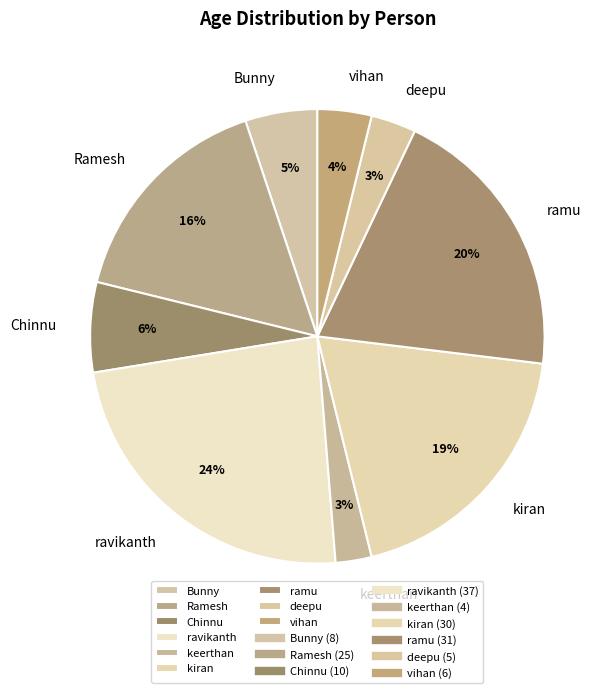

Which has a higher value, keerthan or kiran?

kiran